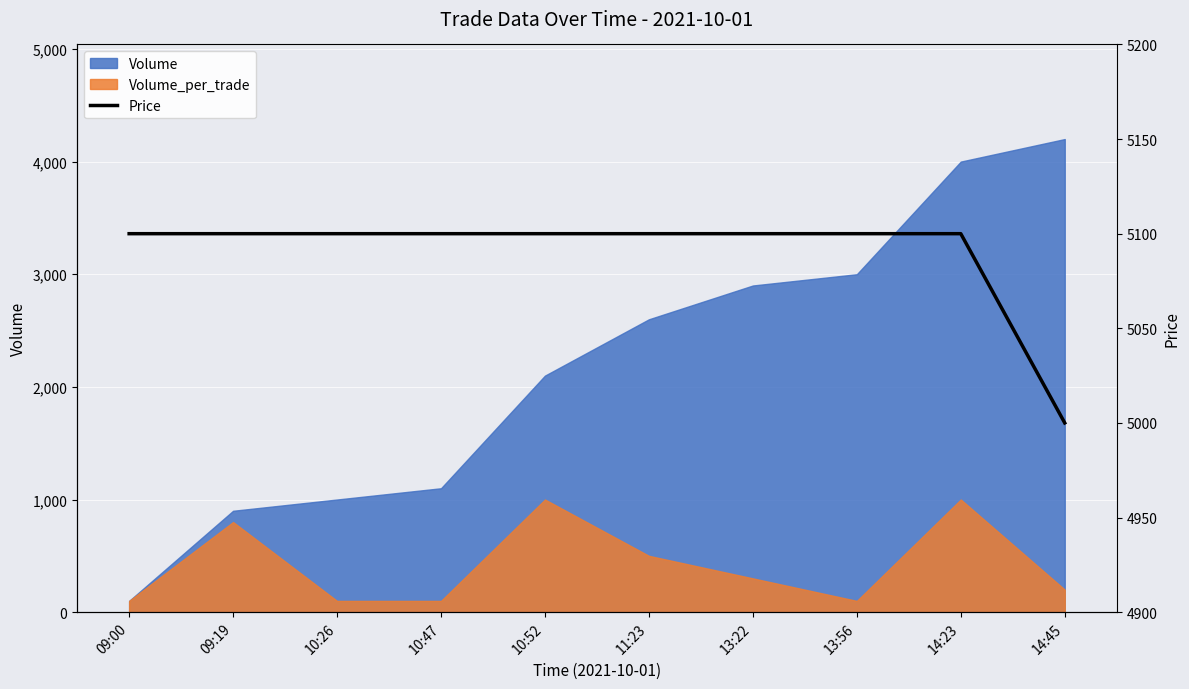

How many values are below 5100?

1